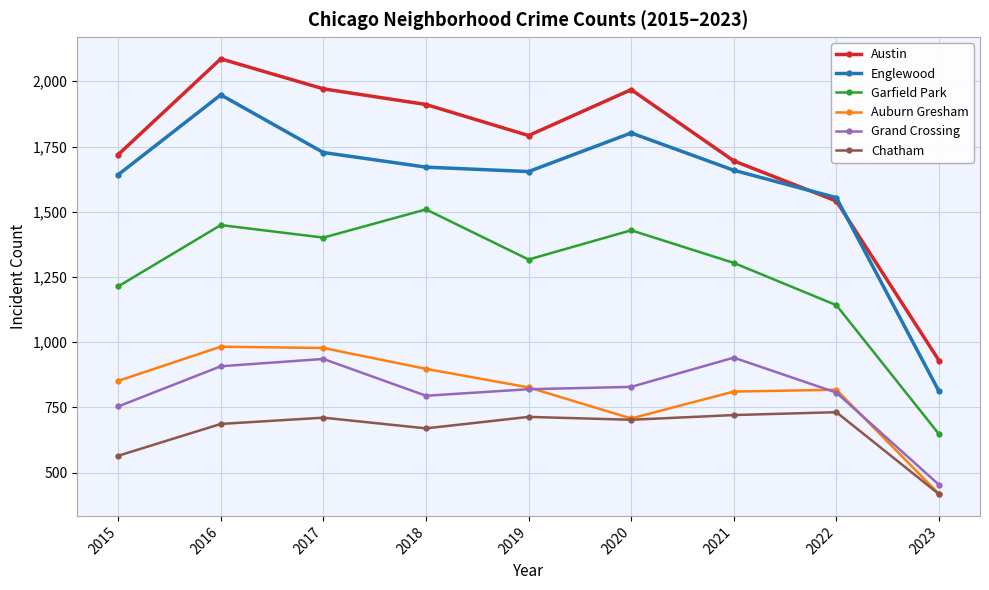

What is the greatest value displayed?

2086